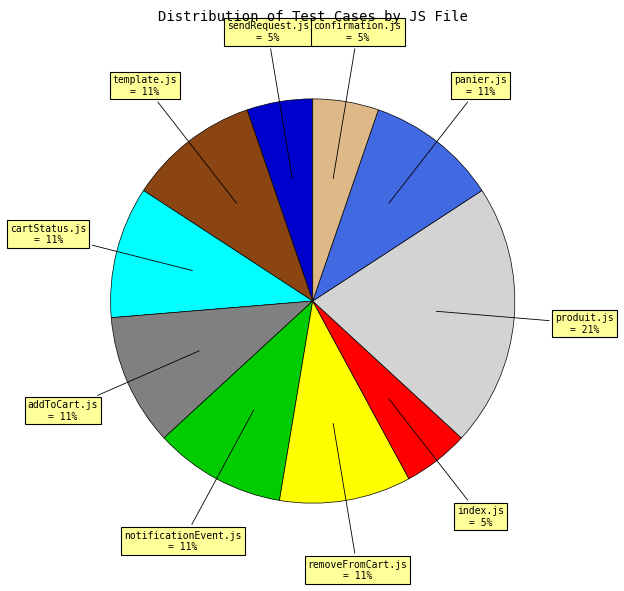

To the nearest percent, what is the combined percentage of confirmation.js = 5% and removeFromCart.js = 11%?

16%